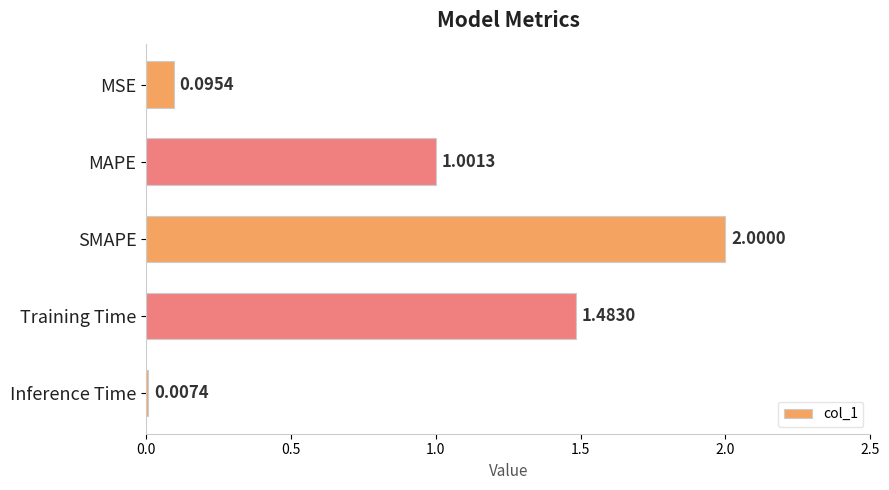

Which label corresponds to the largest value in the chart?

SMAPE